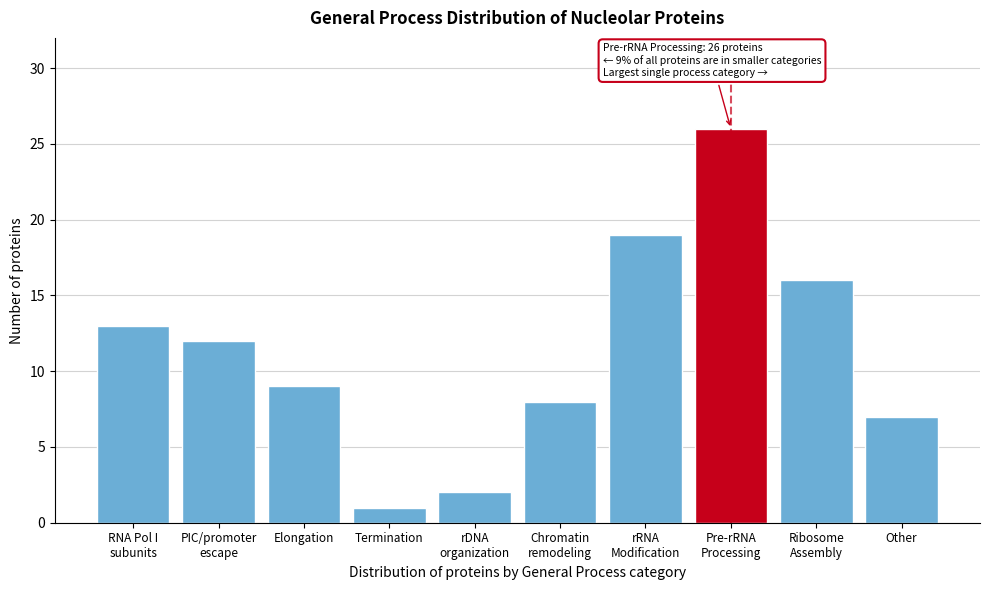

Reading left to right, list all the values displayed in this chart.

13	12	9	1	2	8	19	26	16	7